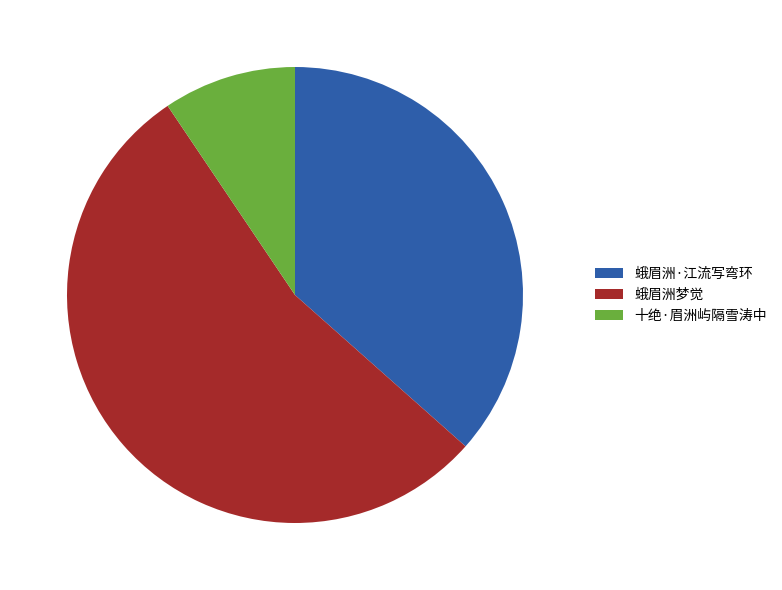

What is the smallest slice in the pie chart?

十绝·眉洲屿隔雪涛中